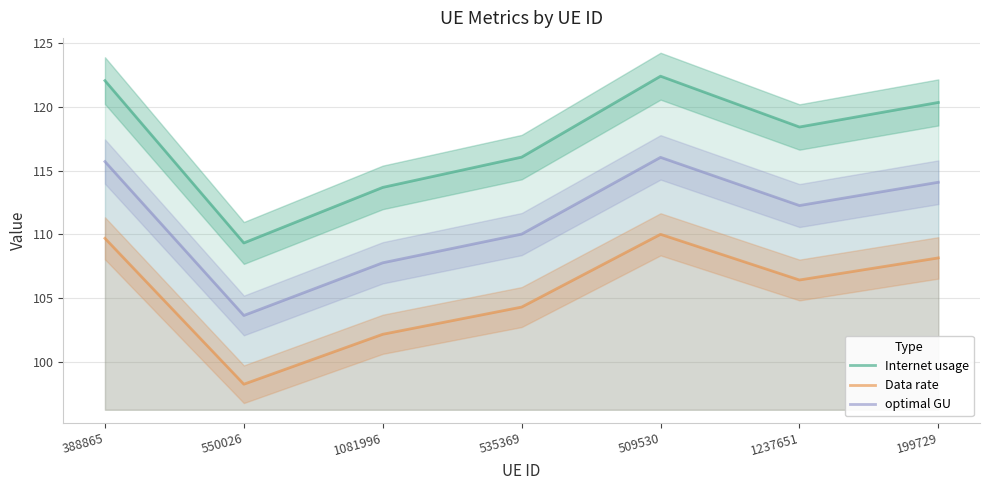

At which label does Internet usage reach its peak?

509530